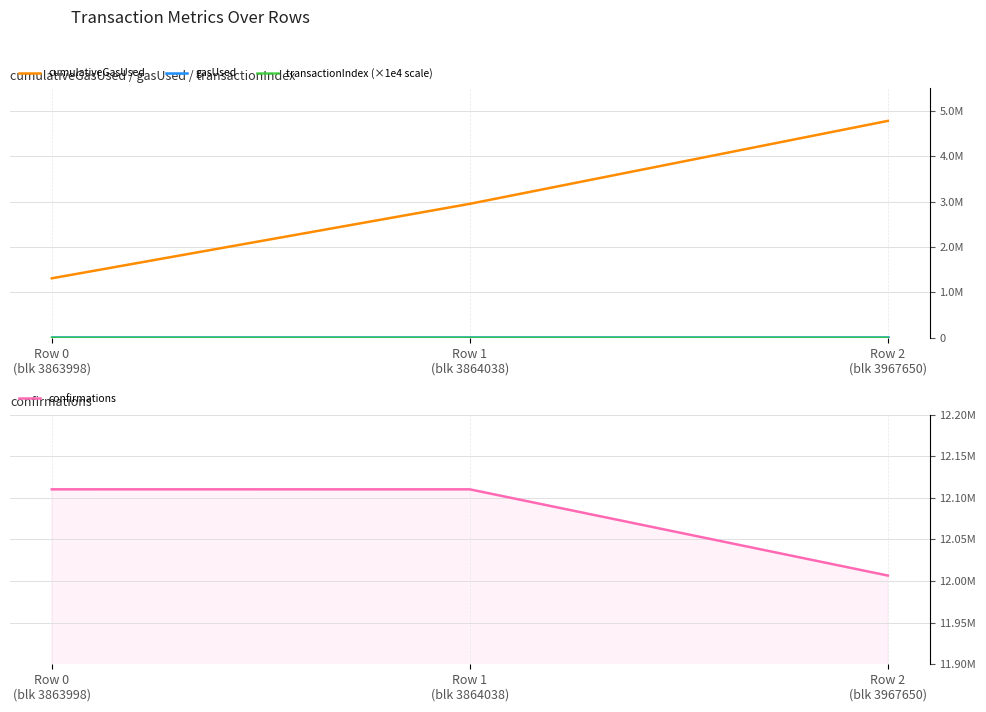

What is the spread (max minus min) of values at Row 1
(blk 3864038)?

12110171